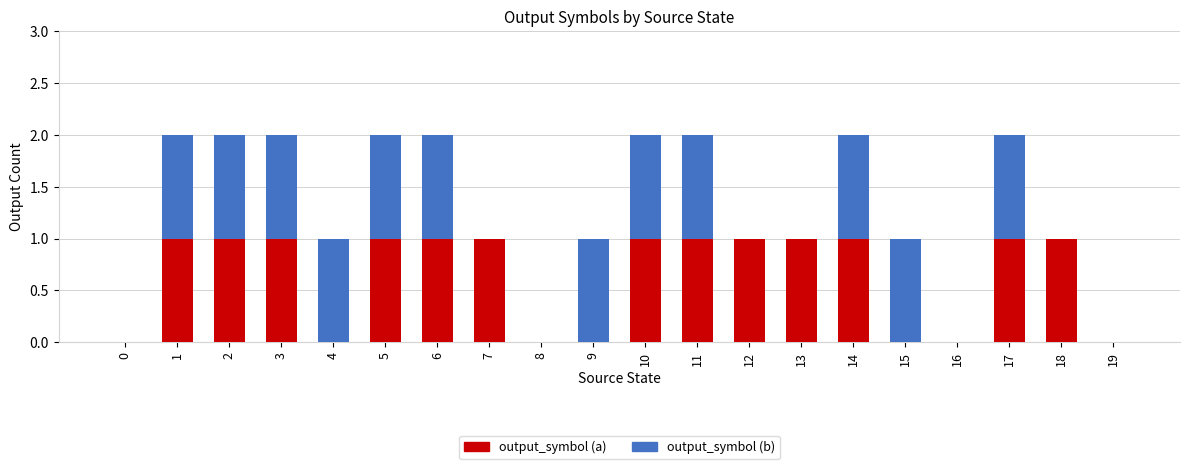

True or false: output_symbol (a) has a value of 0 at 11.

False